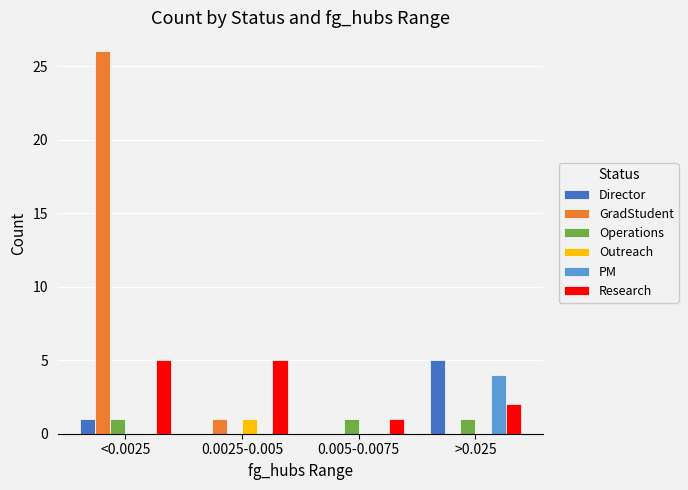

Reading left to right, what are all the values shown in this chart?

Director: <0.0025=1	0.0025-0.005=0	0.005-0.0075=0	>0.025=5
GradStudent: <0.0025=26	0.0025-0.005=1	0.005-0.0075=0	>0.025=0
Operations: <0.0025=1	0.0025-0.005=0	0.005-0.0075=1	>0.025=1
Outreach: <0.0025=0	0.0025-0.005=1	0.005-0.0075=0	>0.025=0
PM: <0.0025=0	0.0025-0.005=0	0.005-0.0075=0	>0.025=4
Research: <0.0025=5	0.0025-0.005=5	0.005-0.0075=1	>0.025=2